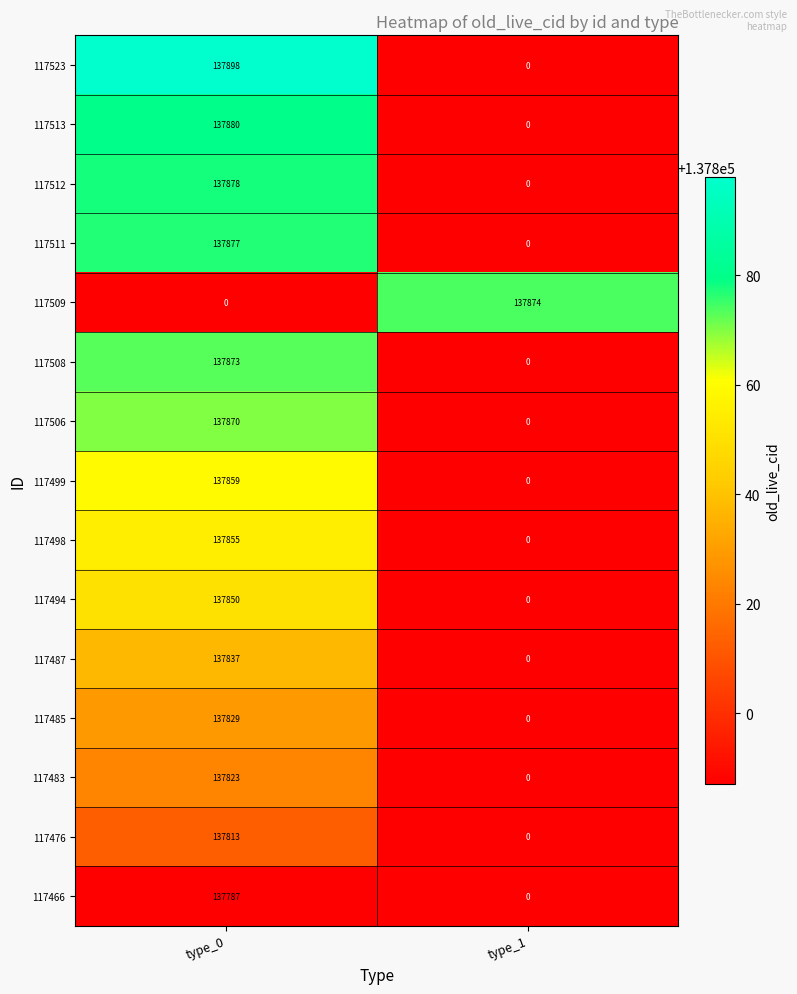

How many values in 117499 are above zero?

1